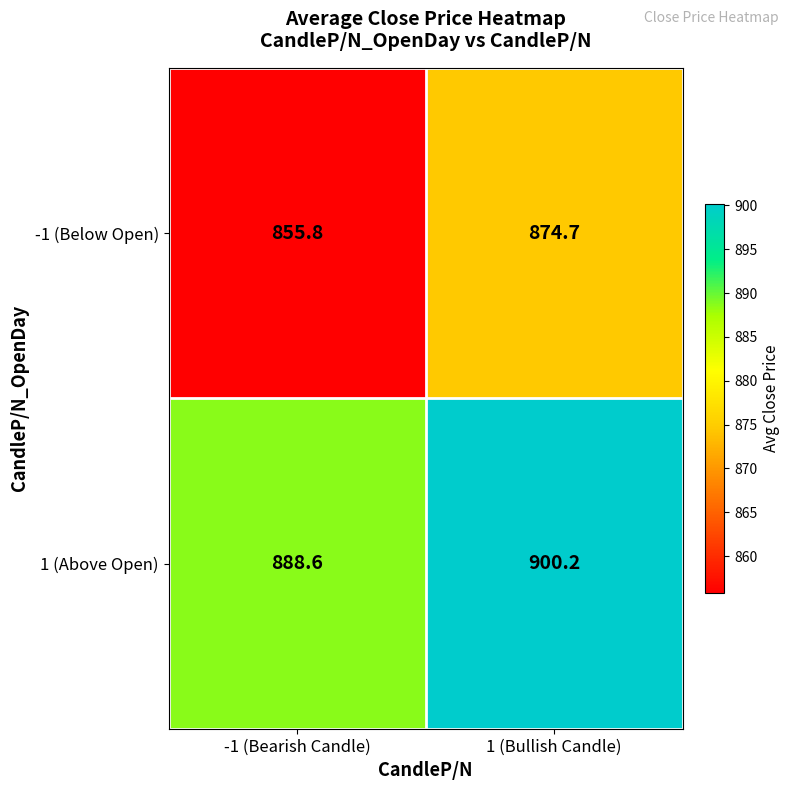

Read the -1 (Below Open) value at -1 (Bearish Candle).

855.8